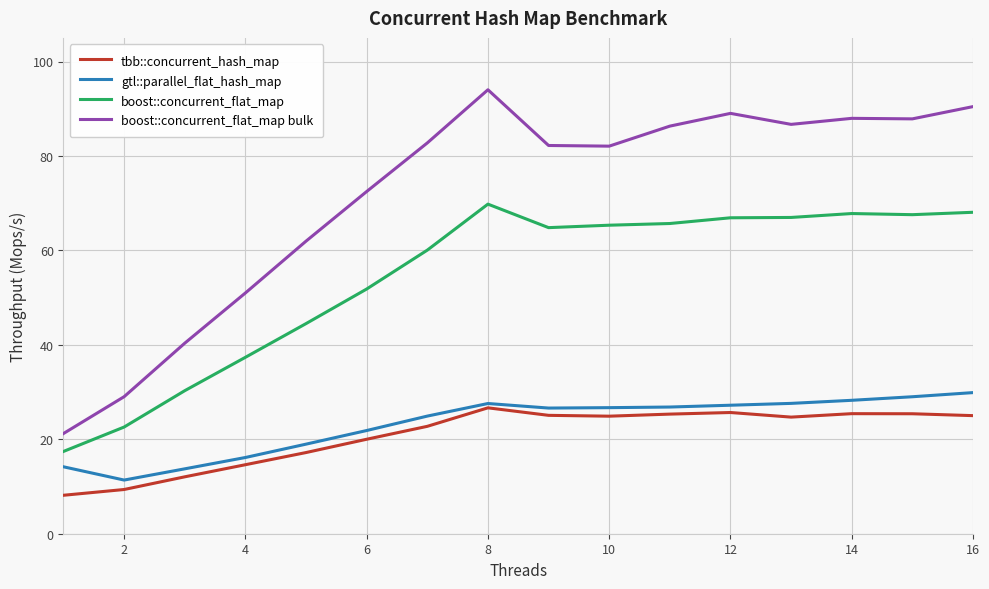

Which series has the widest spread of values?

boost::concurrent_flat_map bulk